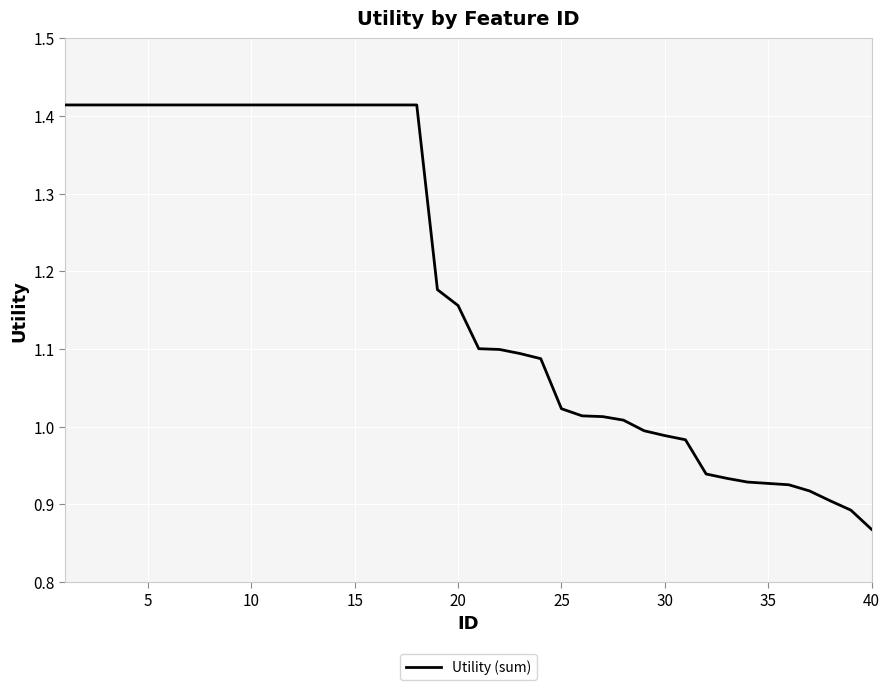

What is the difference between the maximum and minimum values?

0.5